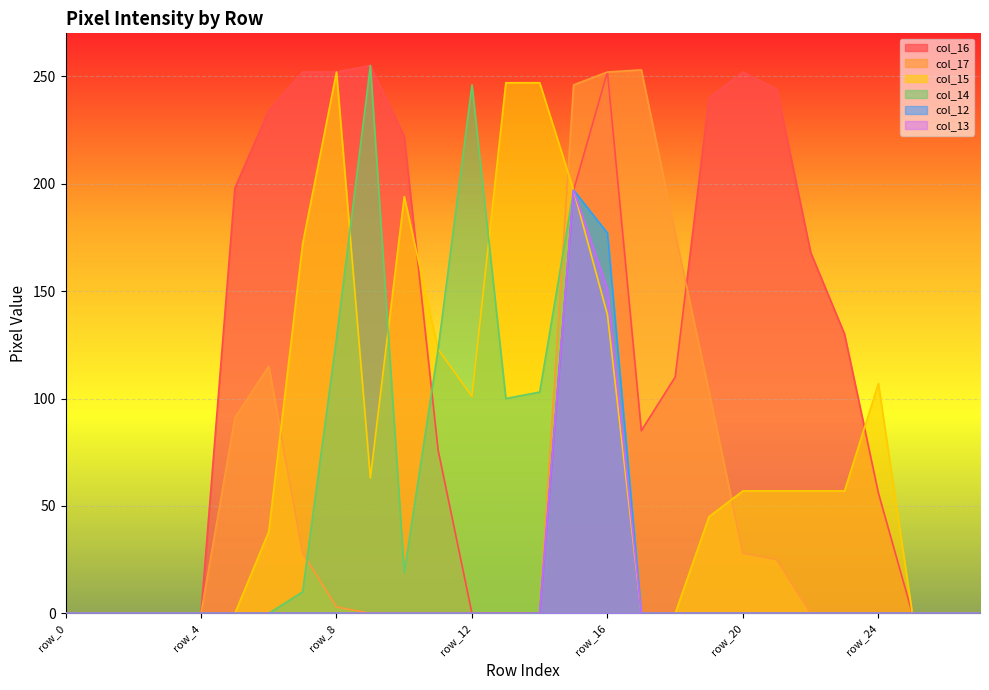

Is the value of col_16 at row_20 greater than the value of col_12 at row_5?

Yes